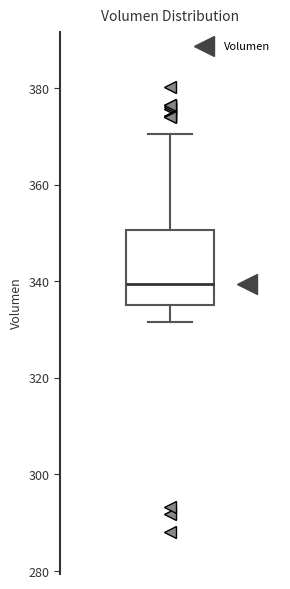

Read this box plot against the y-axis: the position of the median line, the range covered by the box, and the ends of both whiskers. The values are not printed on the chart, so give them approximately, as read against the axis.

median 340, box 336 to 350, whiskers 332 to 370